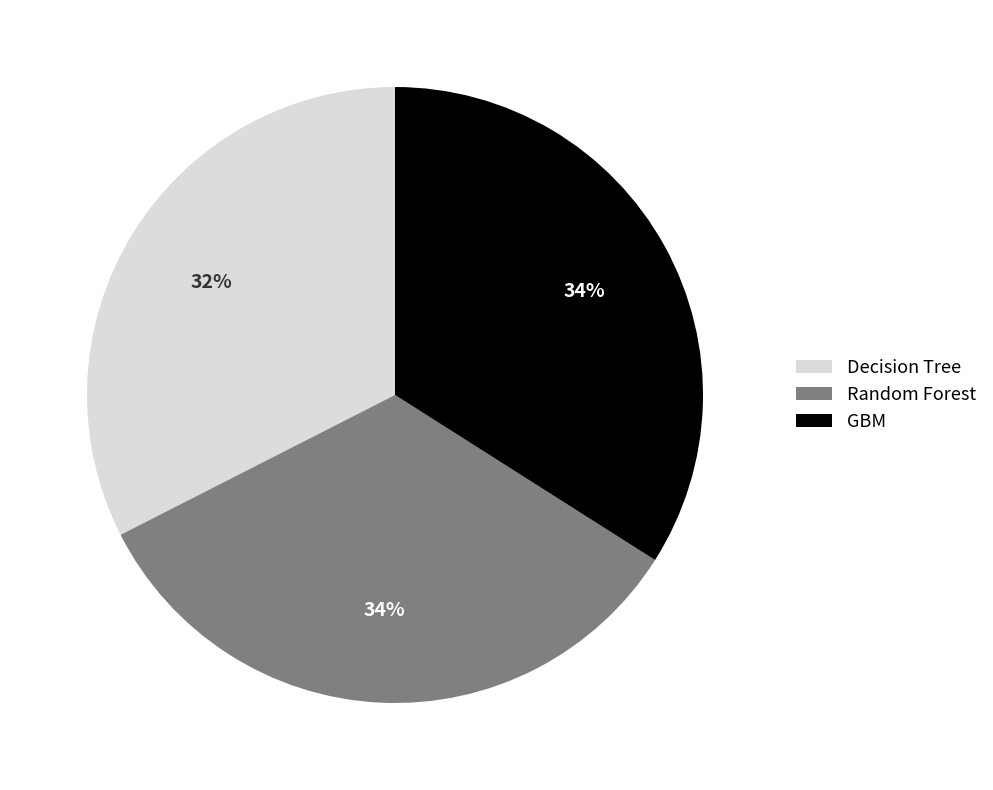

Which category has the smallest portion of the pie?

Decision Tree